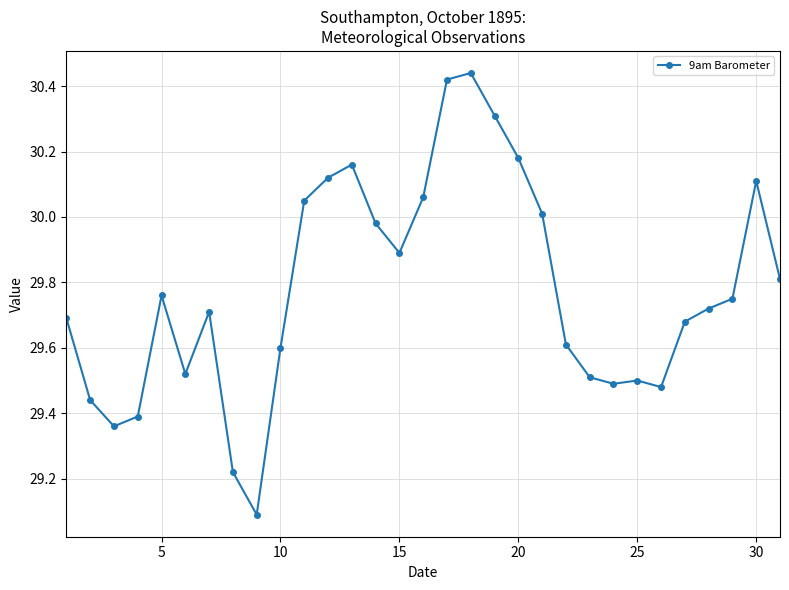

True or false: the data has more than 1 interior local peaks.

True